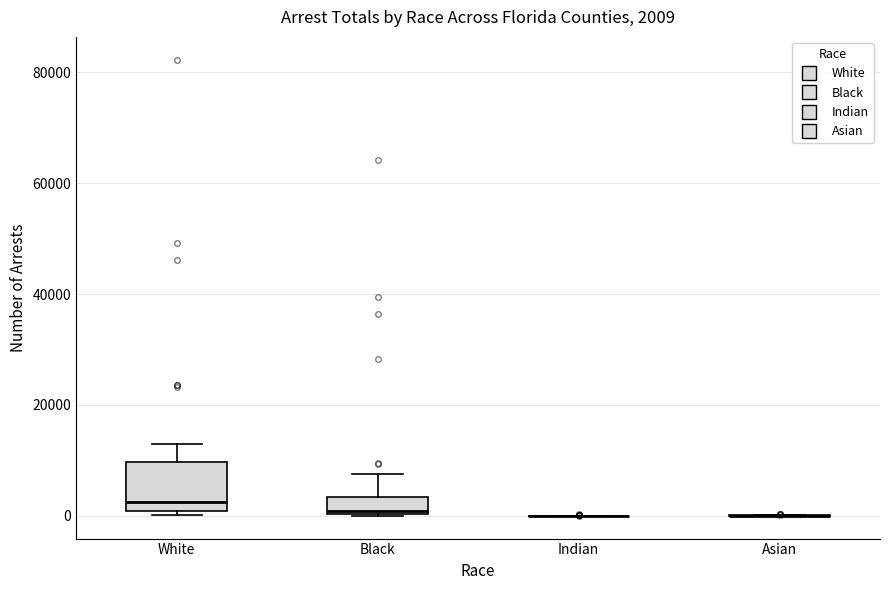

Which box is the tallest, from its lower edge to its upper edge?

White